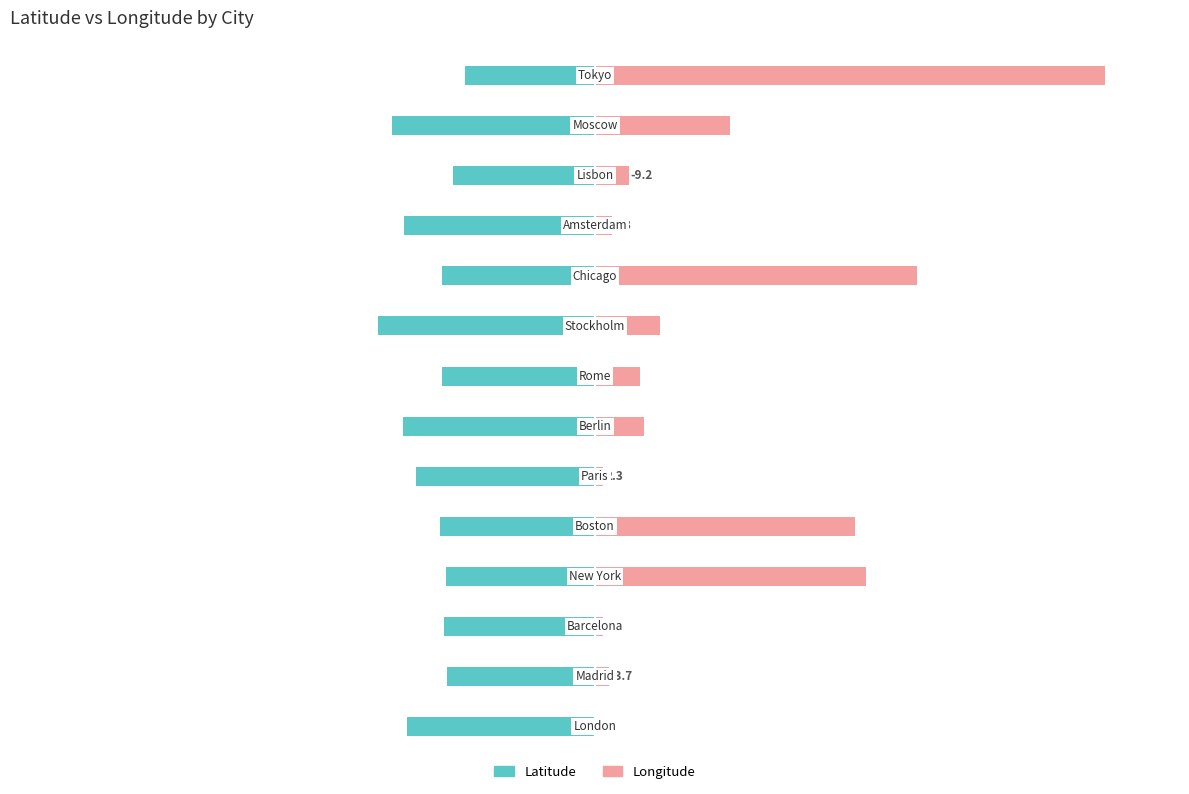

What is the highest value of the lat series?

-35.7